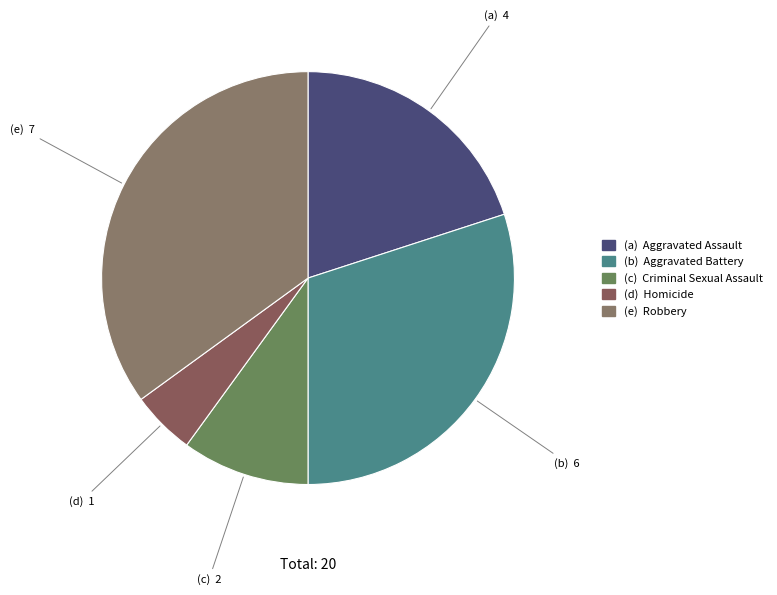

Count the number of slices in the pie.

5